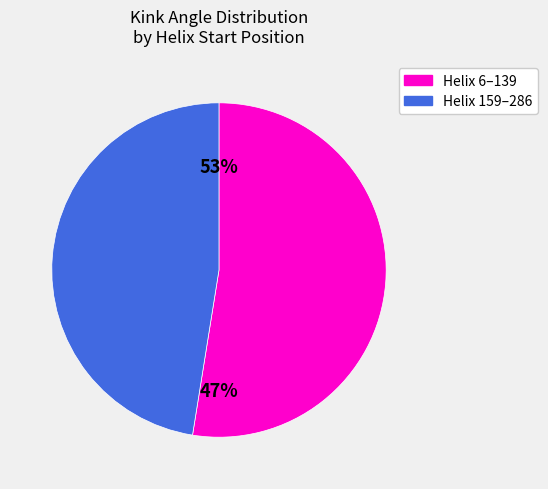

Does 60 account for over 50% of the chart?

No